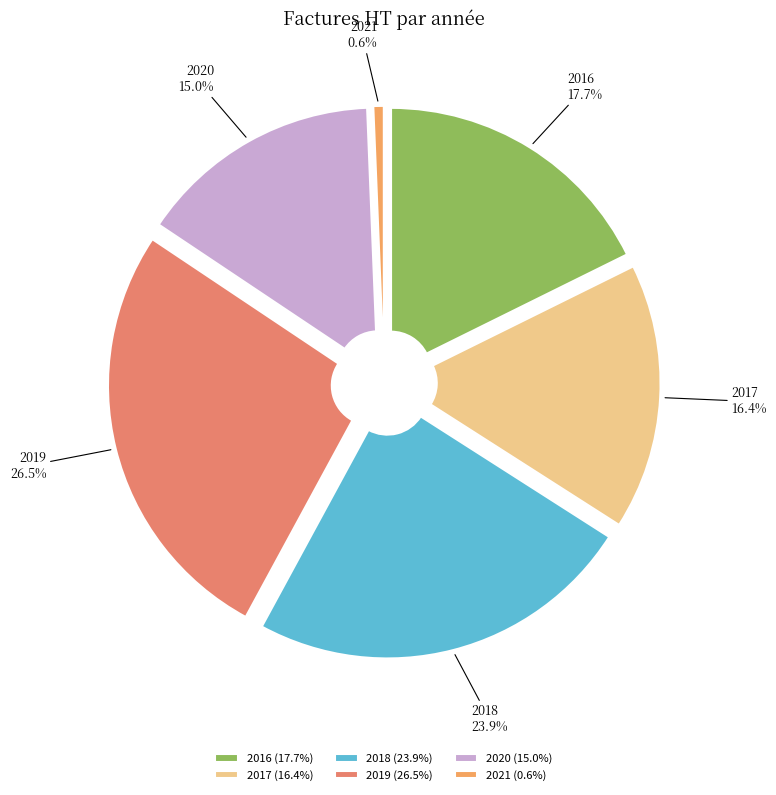

To the nearest percent, what portion does 2017 represent?

16%